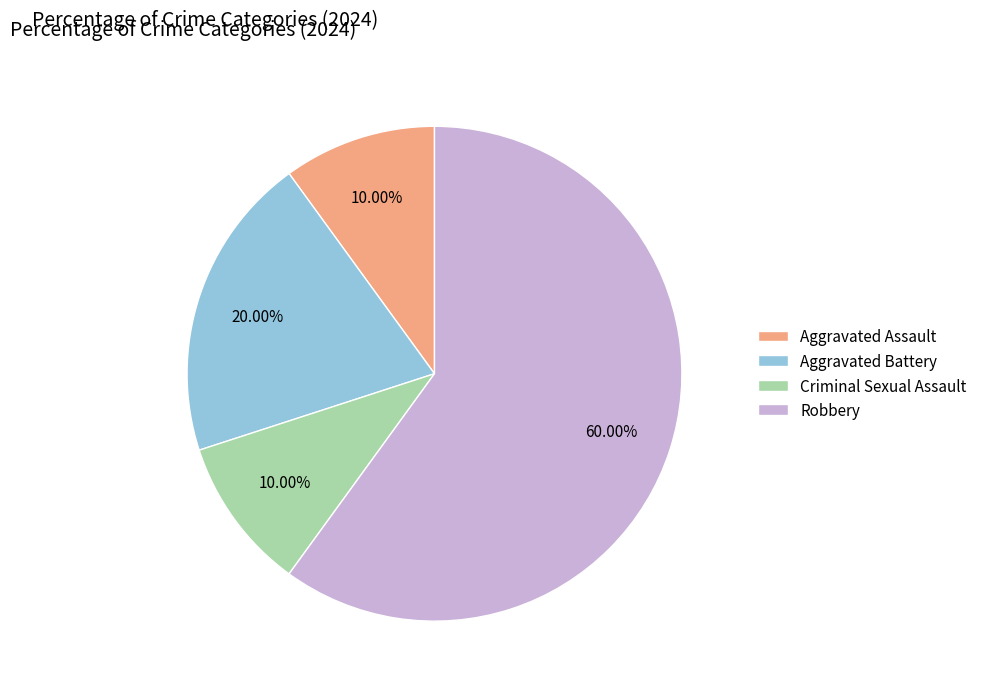

How many segments does this pie chart have?

4